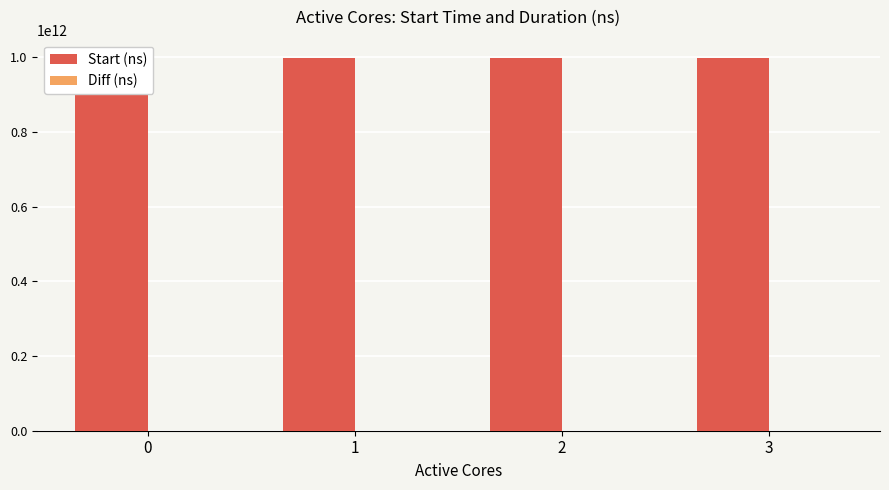

At how many categories does at least one series exceed 335945350299?

4